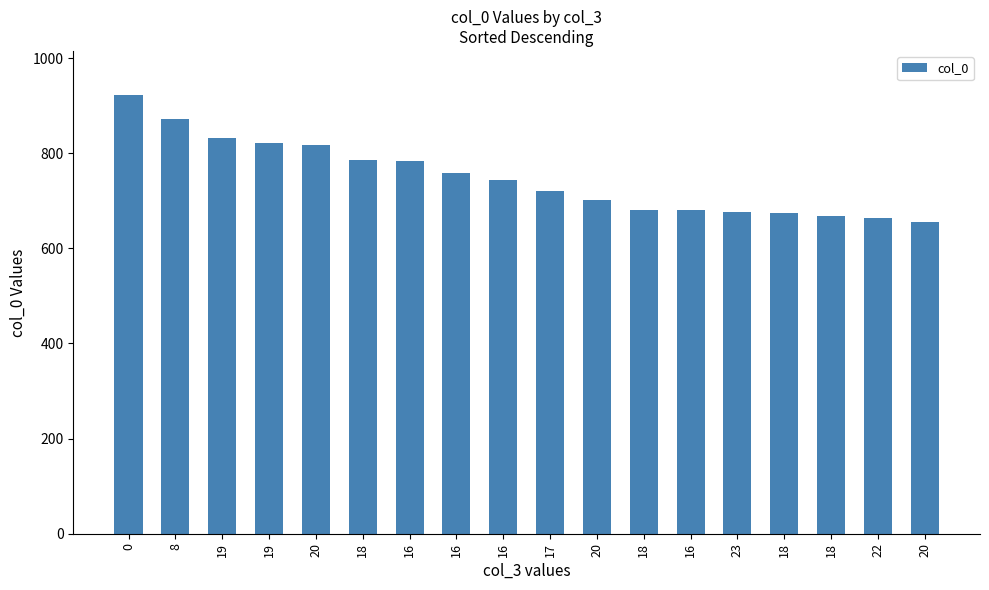

Rank the categories by value from highest to lowest.

0, 8, 19, 19, 20, 18, 16, 16, 16, 17, 20, 18, 16, 23, 18, 18, 22, 20